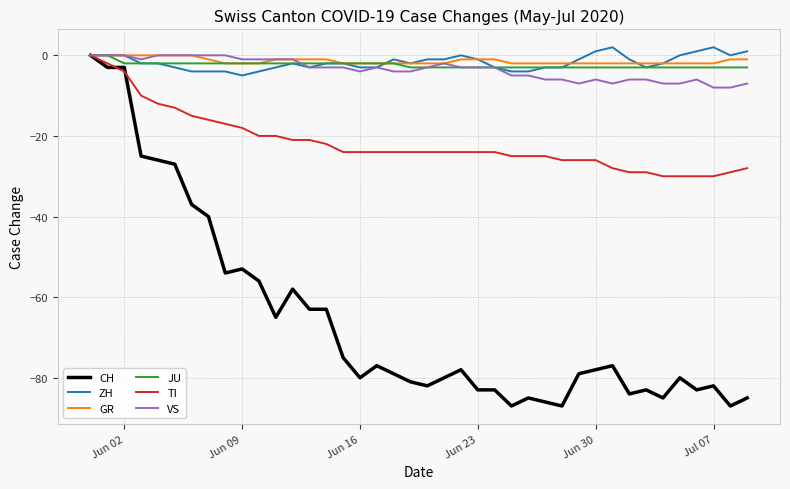

Reading right to left, what are all the values shown in this chart?

CH: -85	-87	-82	-83	-80	-85	-83	-84	-77	-78	-79	-87	-86	-85	-87	-83	-83	-78	-80	-82	-81	-79	-77	-80	-75	-63	-63	-58	-65	-56	-53	-54	-40	-37	-27	-26	-25	-3	-3	0
ZH: 1	0	2	1	0	-2	-3	-1	2	1	-1	-3	-3	-4	-4	-3	-1	0	-1	-1	-2	-1	-3	-3	-2	-2	-3	-2	-3	-4	-5	-4	-4	-4	-3	-2	-2	0	0	0
GR: -1	-1	-2	-2	-2	-2	-2	-2	-2	-2	-2	-2	-2	-2	-2	-1	-1	-1	-2	-2	-2	-2	-2	-2	-2	-1	-1	-1	-1	-2	-2	-2	-1	0	0	0	0	0	0	0
JU: -3	-3	-3	-3	-3	-3	-3	-3	-3	-3	-3	-3	-3	-3	-3	-3	-3	-3	-3	-3	-3	-2	-2	-2	-2	-2	-2	-2	-2	-2	-2	-2	-2	-2	-2	-2	-2	-2	0	0
TI: -28	-29	-30	-30	-30	-30	-29	-29	-28	-26	-26	-26	-25	-25	-25	-24	-24	-24	-24	-24	-24	-24	-24	-24	-24	-22	-21	-21	-20	-20	-18	-17	-16	-15	-13	-12	-10	-4	-2	0
VS: -7	-8	-8	-6	-7	-7	-6	-6	-7	-6	-7	-6	-6	-5	-5	-3	-3	-3	-2	-3	-4	-4	-3	-4	-3	-3	-3	-1	-1	-1	-1	0	0	0	0	0	-1	0	0	0